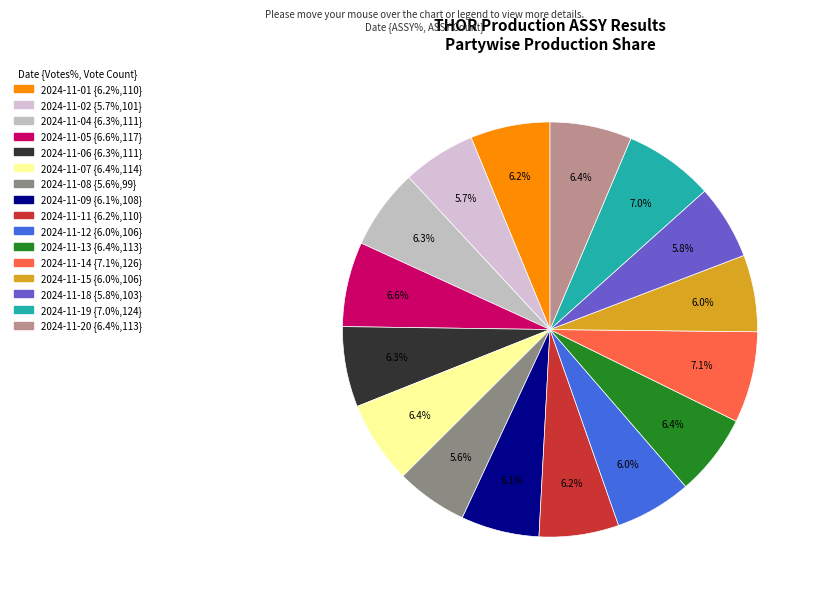

To the nearest percent, what portion does 2024-11-07 represent?

6%